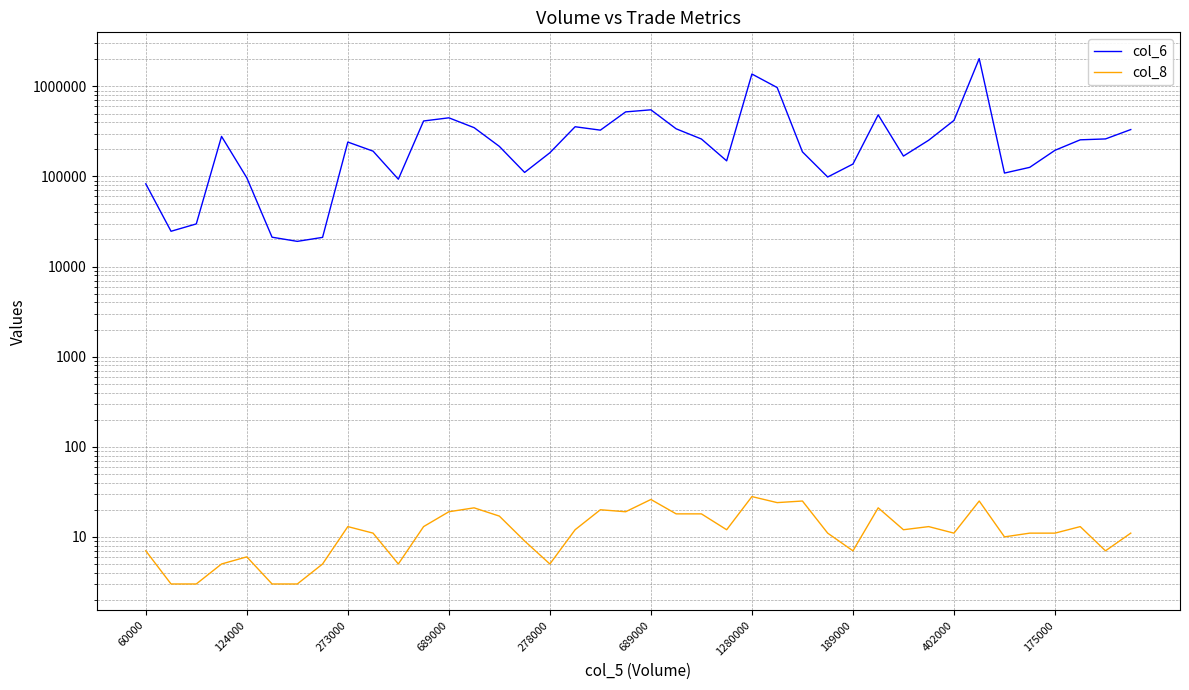

List the series in order of their peak value, highest first.

col_6, col_8